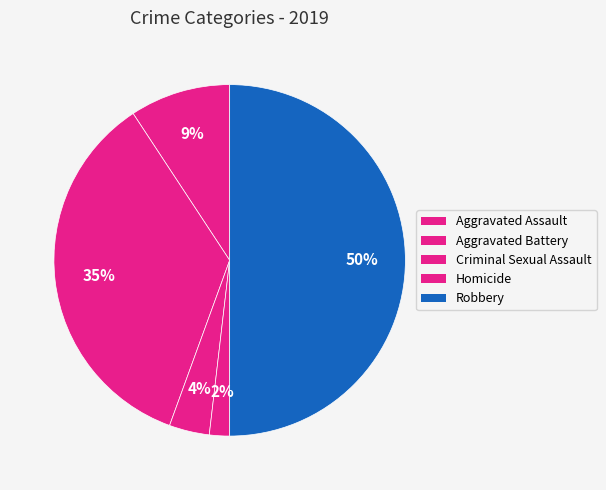

To the nearest percent, what portion does Criminal Sexual Assault represent?

4%